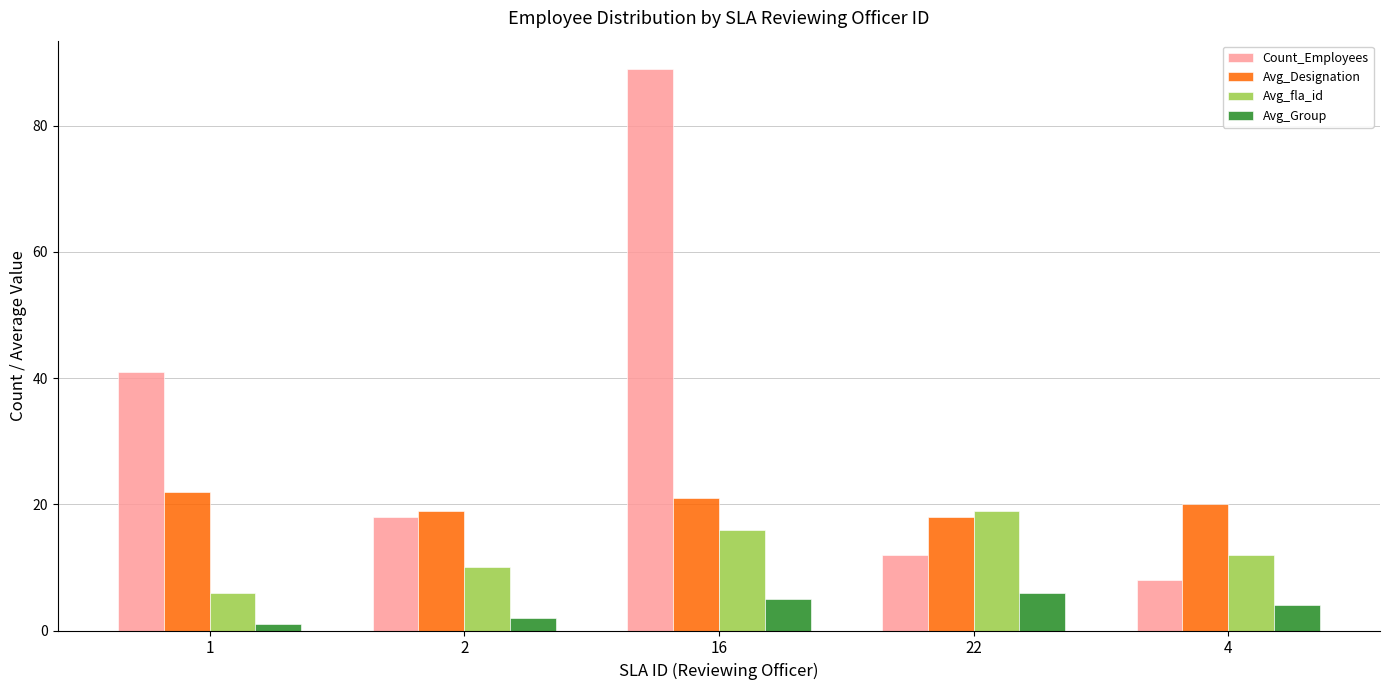

Count the Avg_Designation values in the range 19 to 21.

3